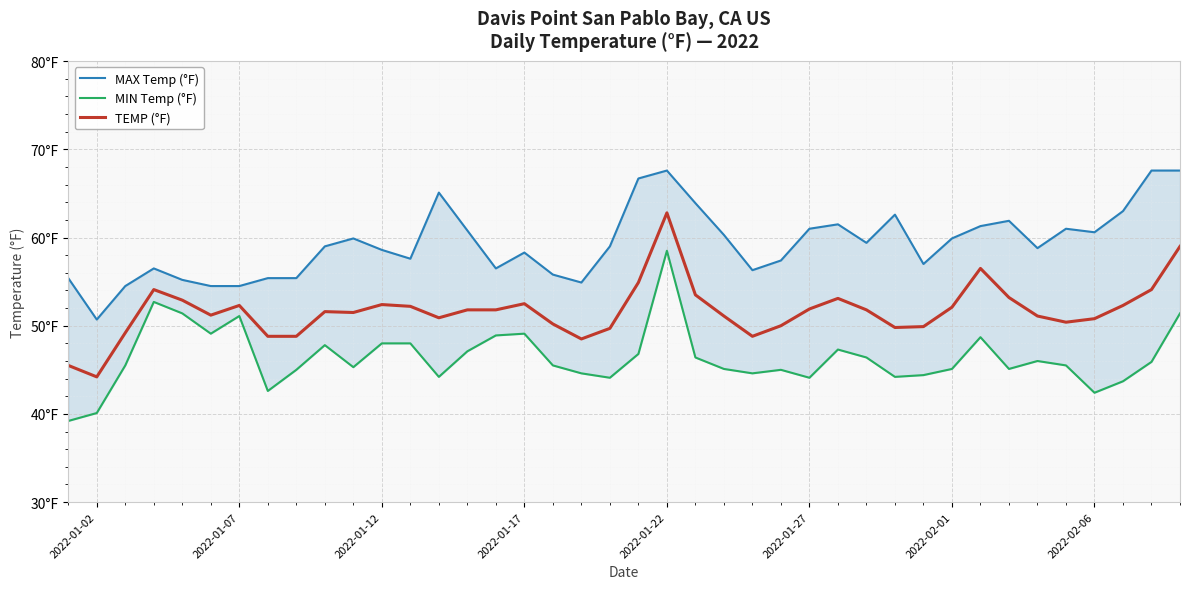

What is the approximate value of TEMP (°F) at 2022-01-07?

52.3